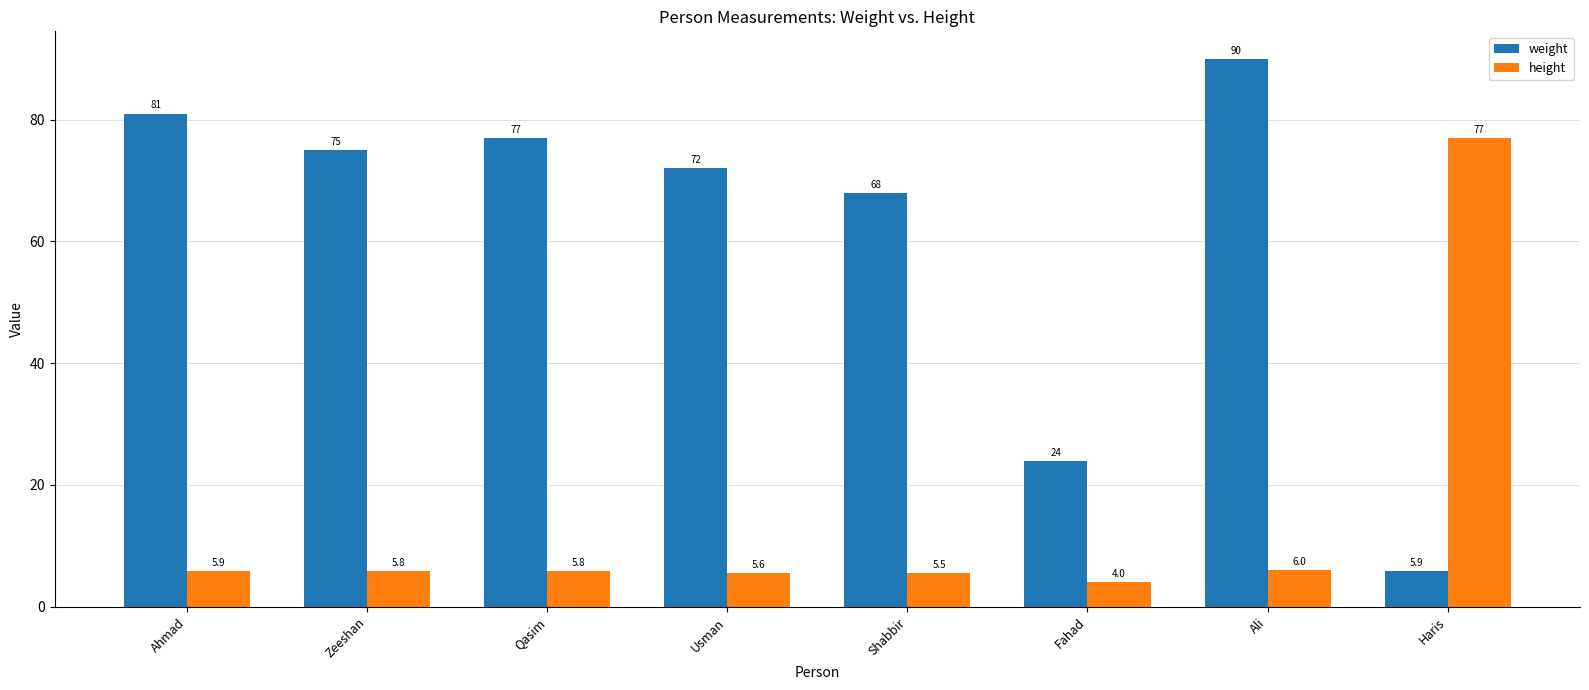

Which series has the largest range (max minus min)?

weight